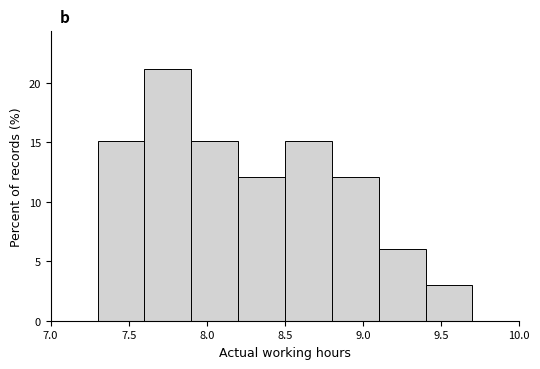

Reading left to right, list every bar in this chart as the range it spans on the x-axis followed by its height. The values are not printed on the chart, so give them approximately, as read against the axis.

7.0 to 7.3: 0
7.3 to 7.6: 15
7.6 to 7.9: 21
7.9 to 8.2: 15
8.2 to 8.5: 12
8.5 to 8.8: 15
8.8 to 9.1: 12
9.1 to 9.4: 6
9.4 to 9.7: 3
9.7 to 10.0: 0